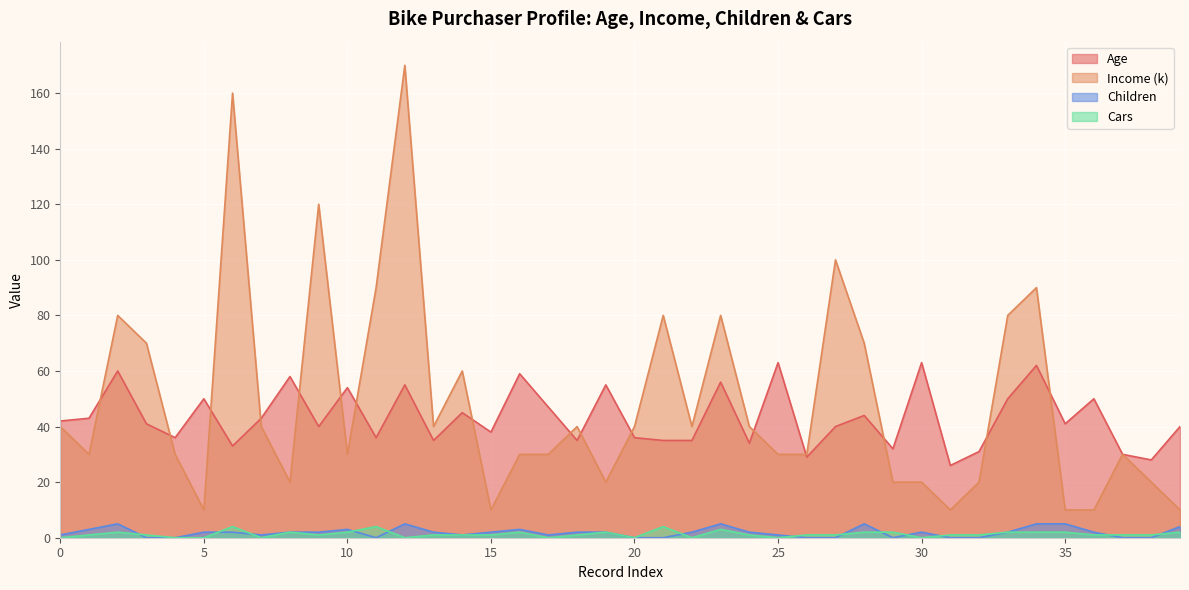

What is the value of the Age point at the 34th from the left?

50